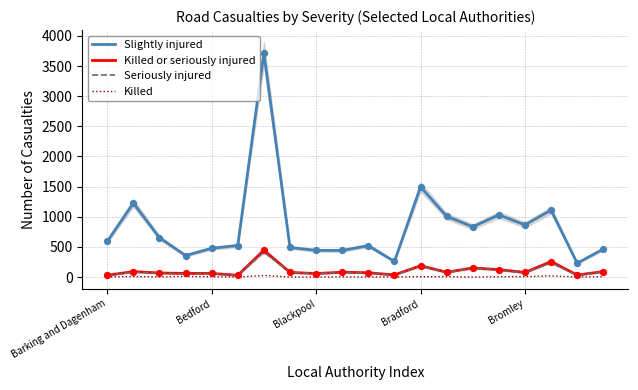

Which series contains the lowest Y value?

Killed